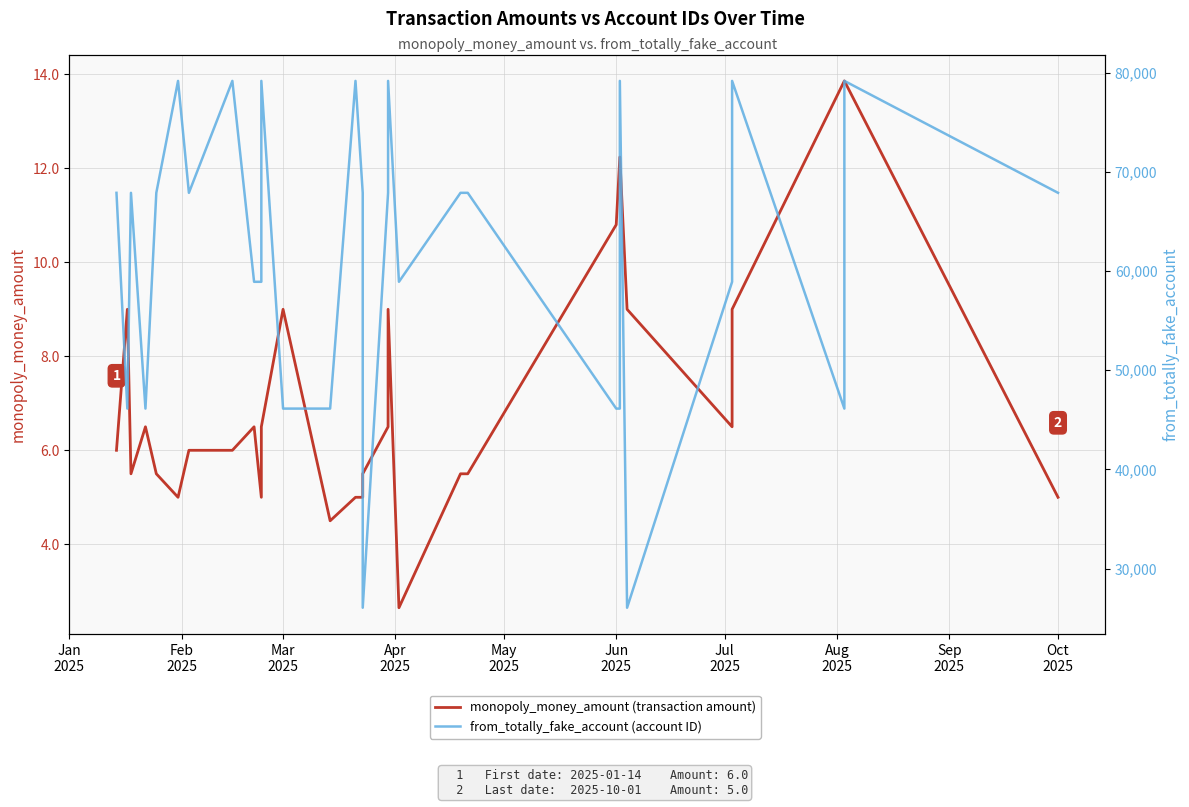

What is the maximum value for from_totally_fake_account (account ID)?

79156.0